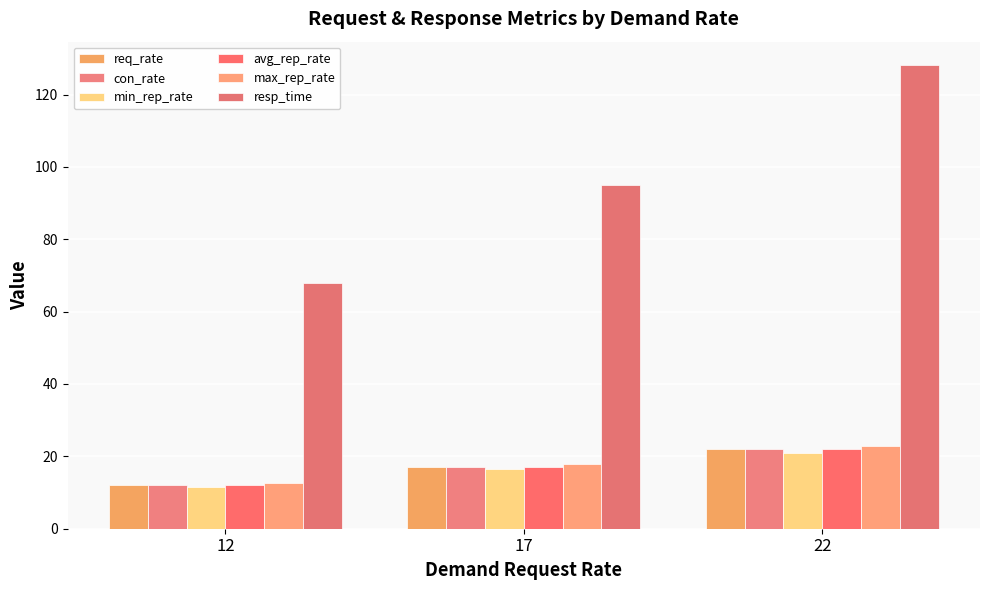

The value of resp_time at 17 is 95.1. True or false?

True